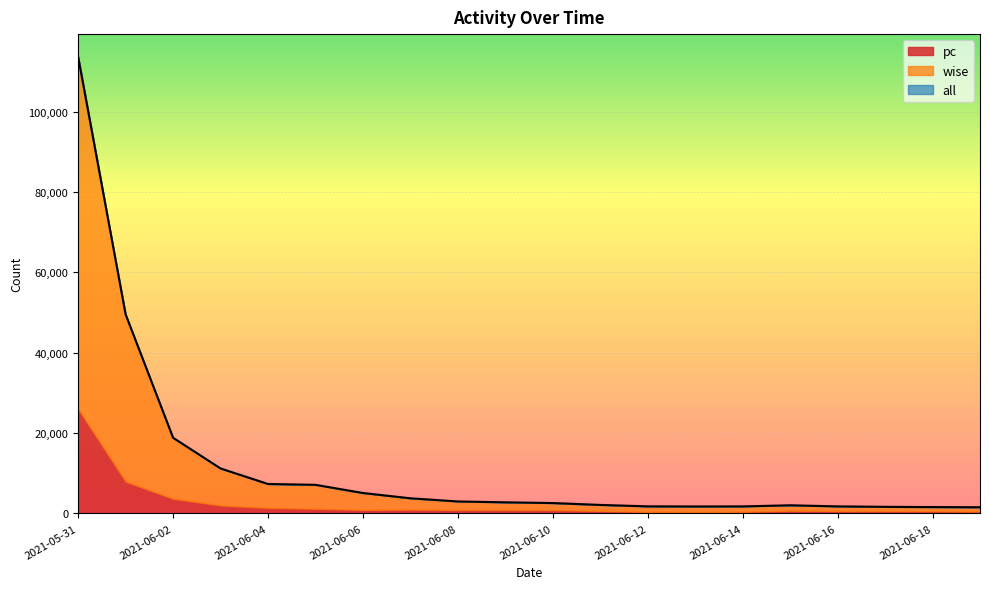

What is the sum of all pc values?

51283